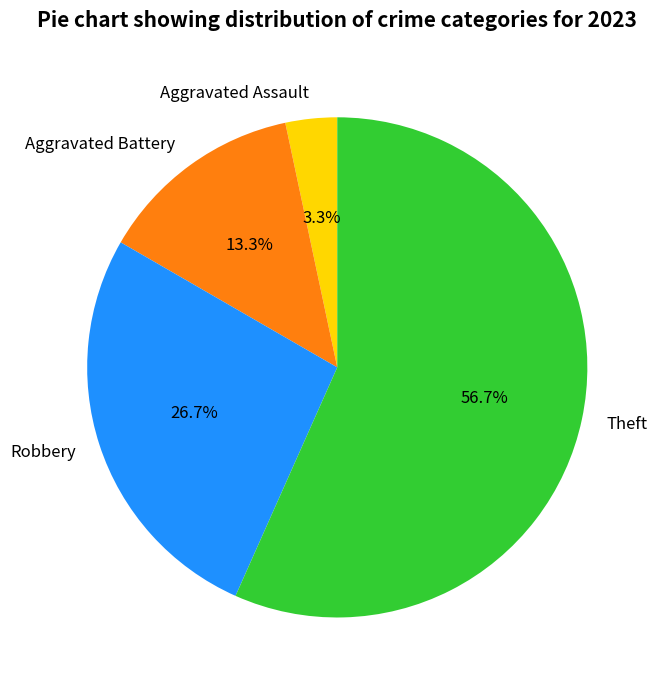

Which category accounts for the majority?

Theft